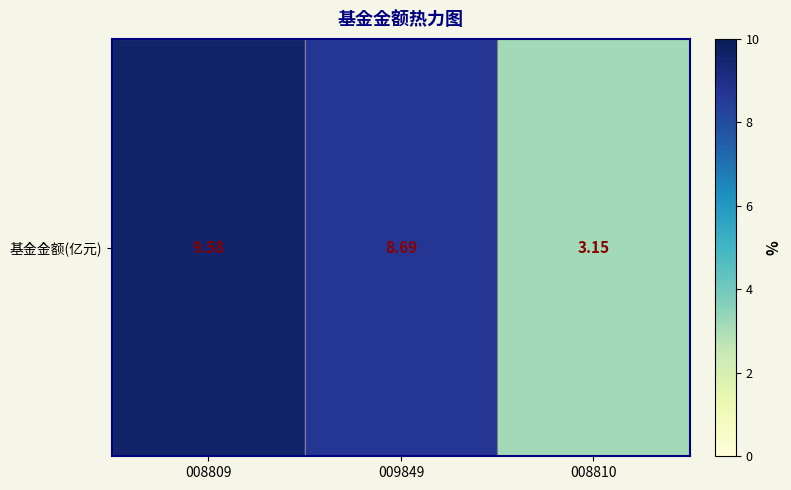

The chart shows a value of 5.4 at 008810. True or false?

False